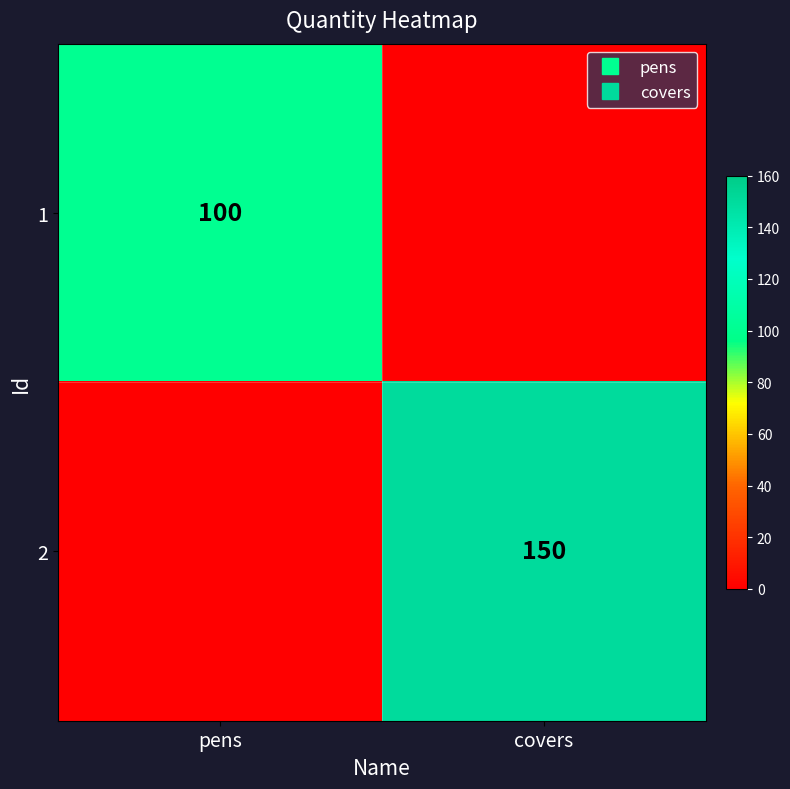

Is it true that 2 equals -78 at pens?

False